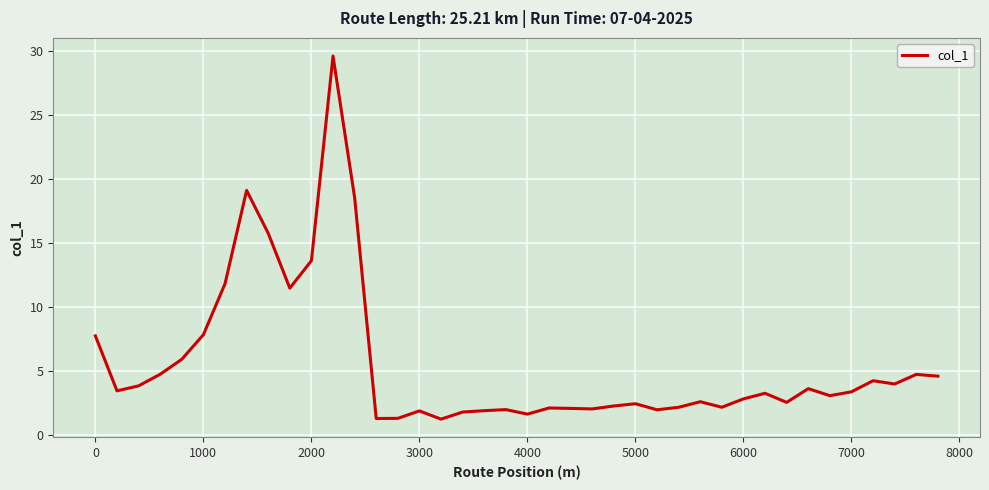

What is the greatest value displayed?

29.6